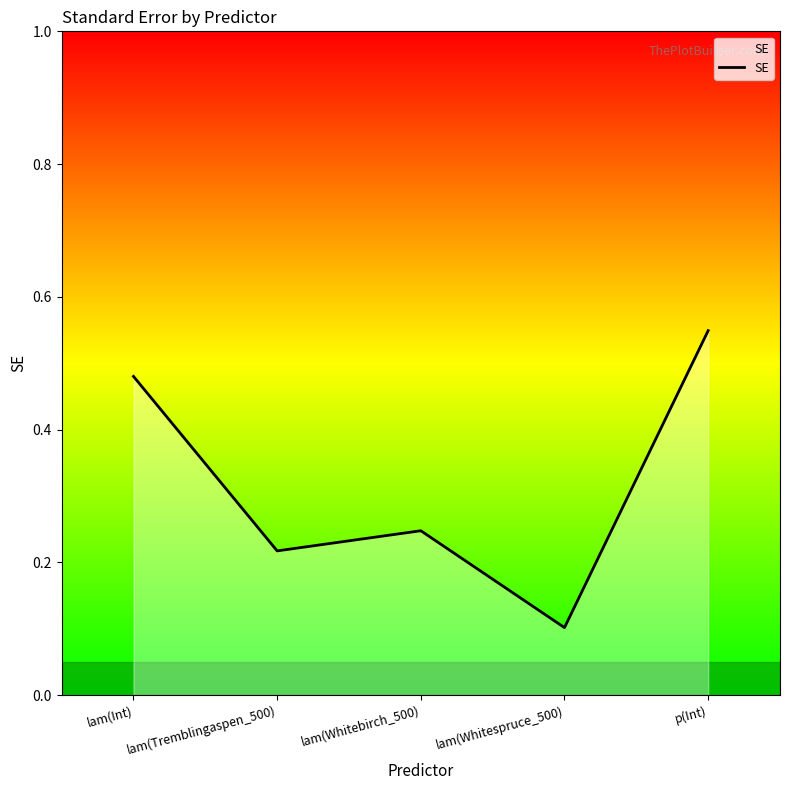

True or false: there are more than 2 points higher than both neighbors.

False